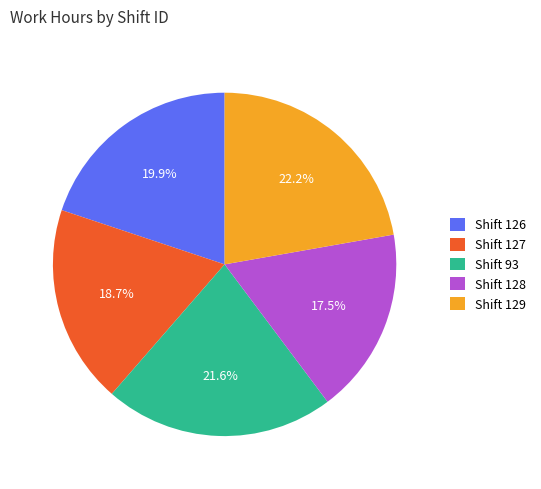

How many segments does this pie chart have?

5